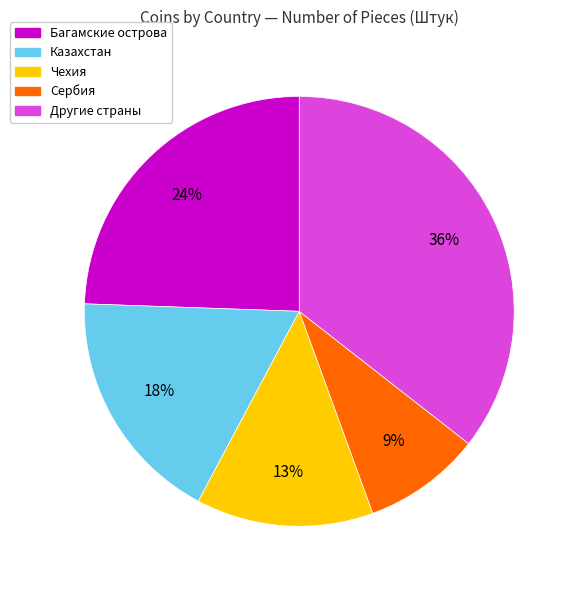

Is there a majority slice in this chart?

No